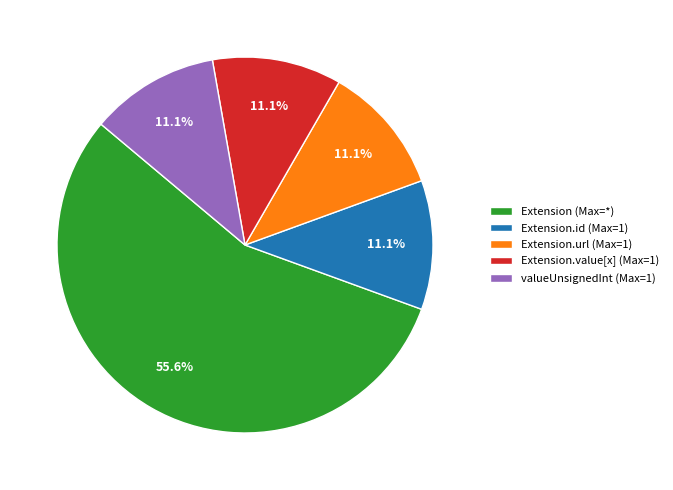

Which category accounts for the majority?

Extension (Max=*)